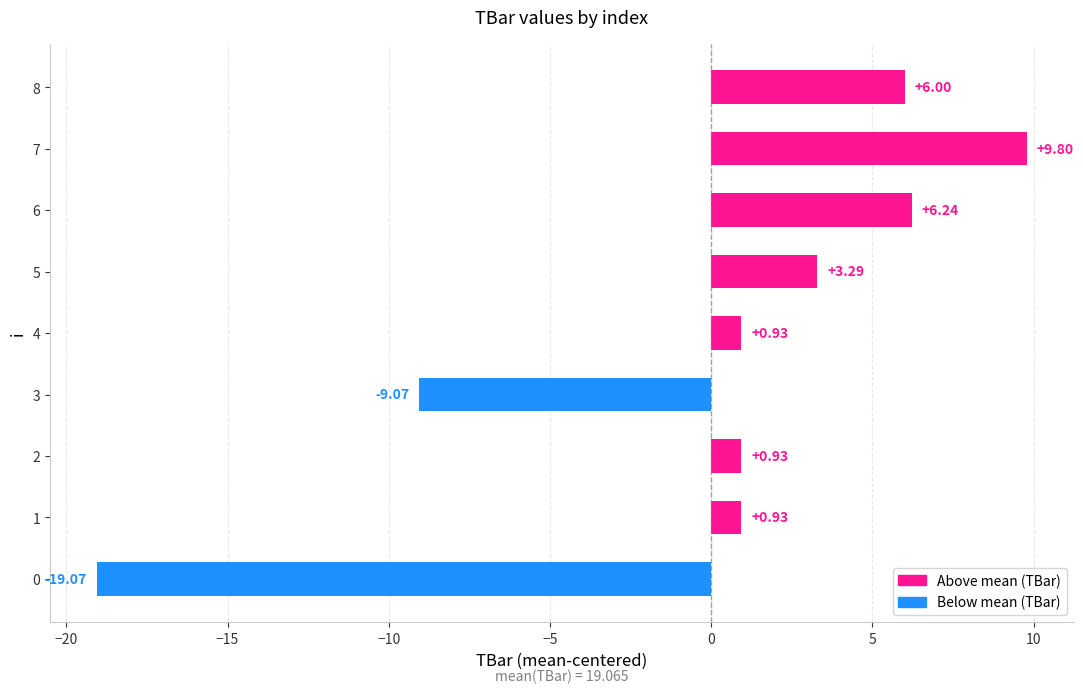

What is the difference between the maximum and second lowest values?

18.9